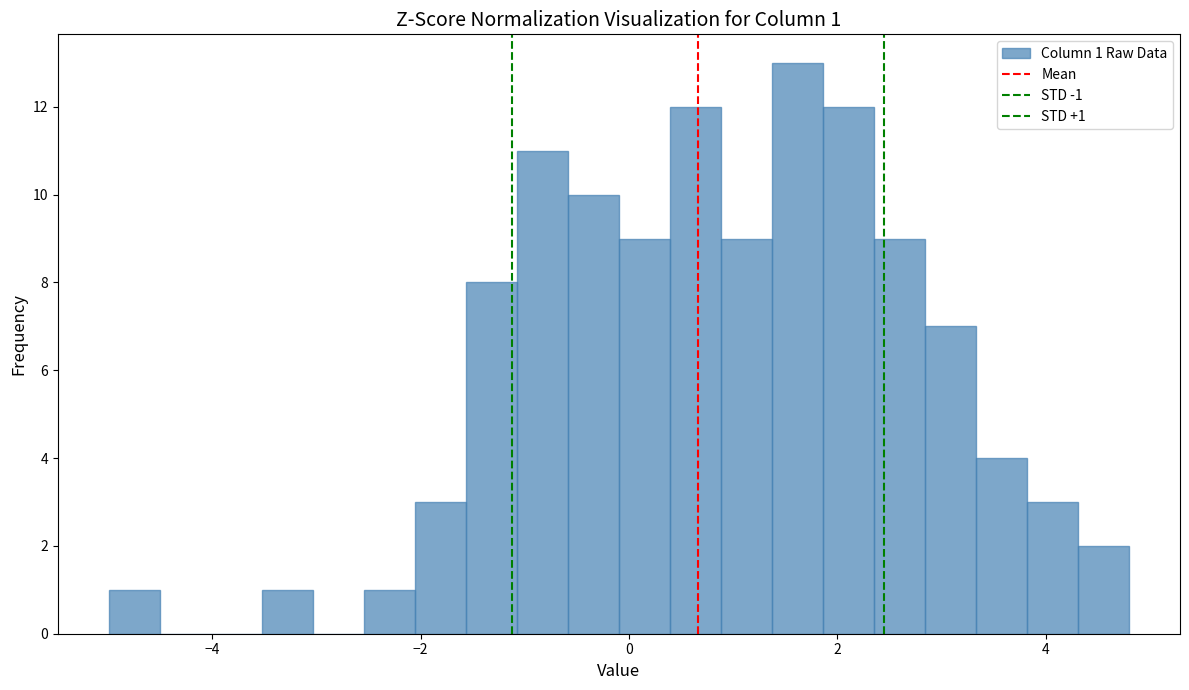

Read against the x-axis, roughly where is the centre of the tallest bar?

1.6